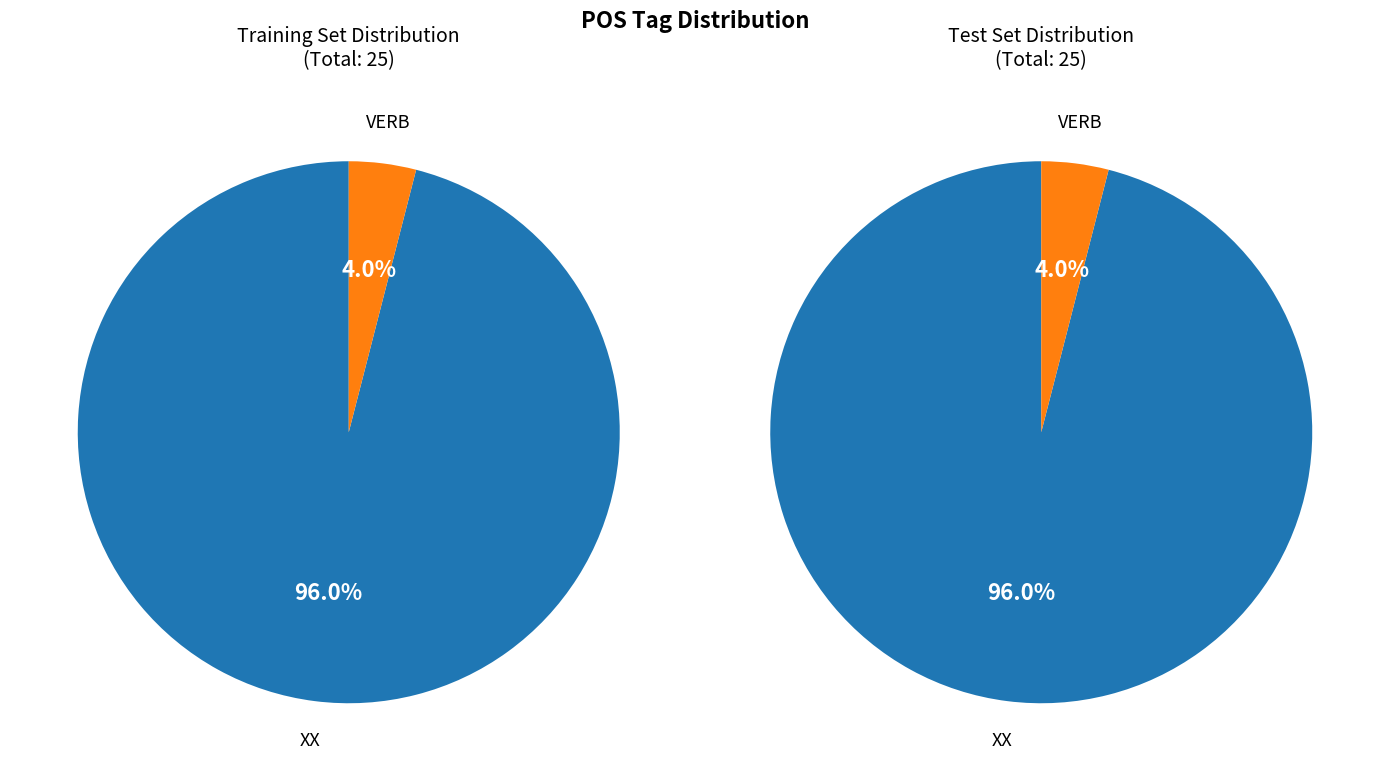

What percentage is NOT represented by XX?

4.0%